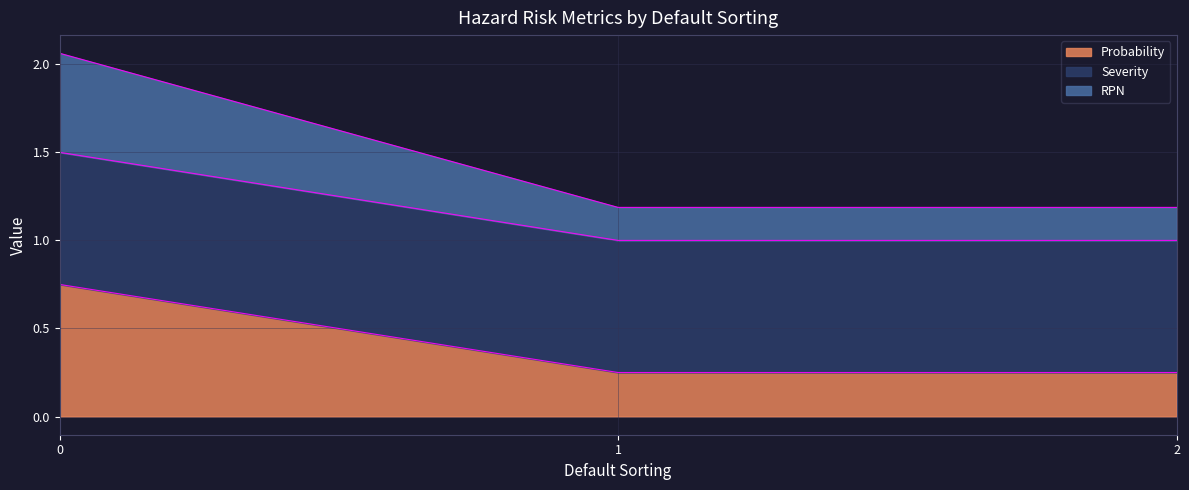

How many categories are shown in the chart?

3